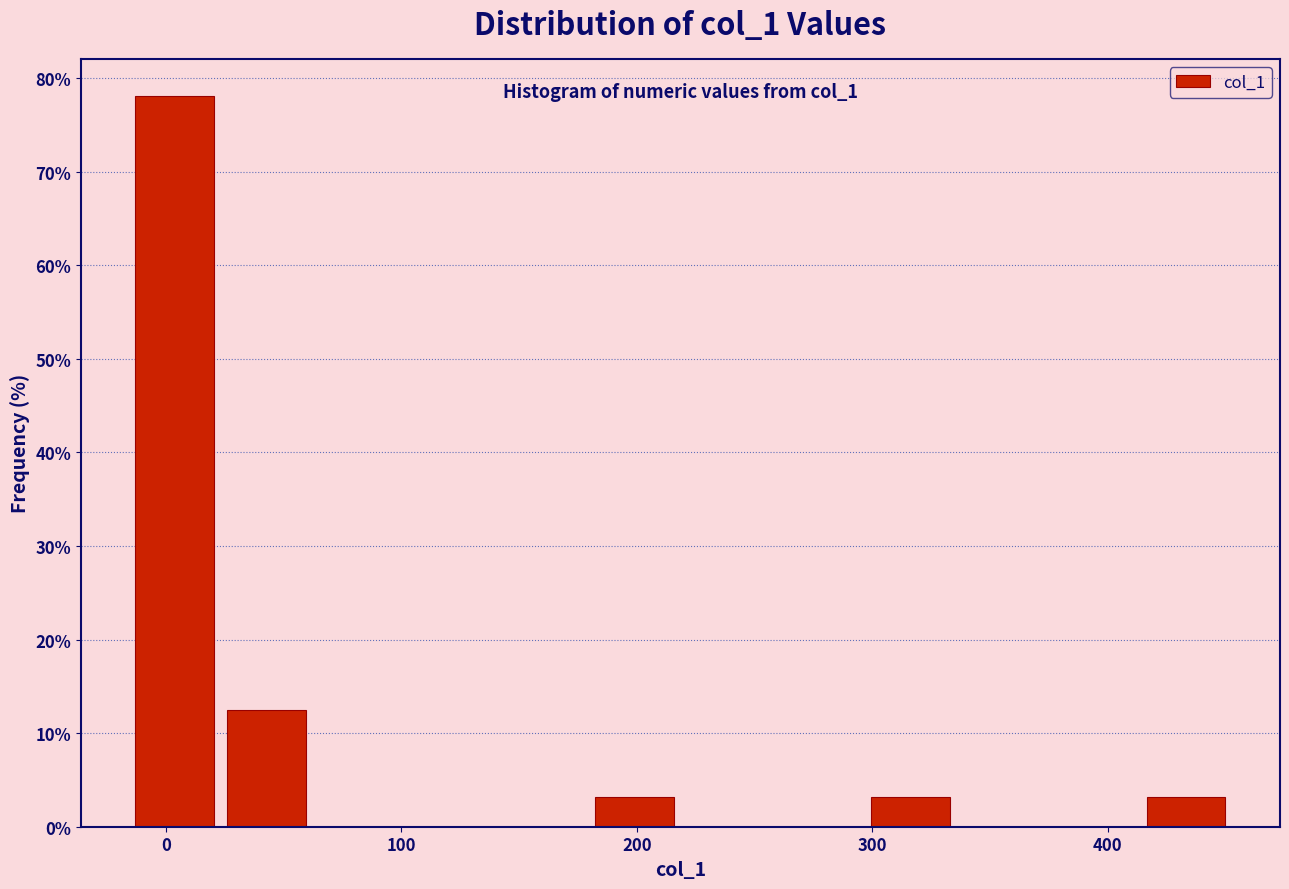

Read against the x-axis, roughly where is the centre of the tallest bar?

0